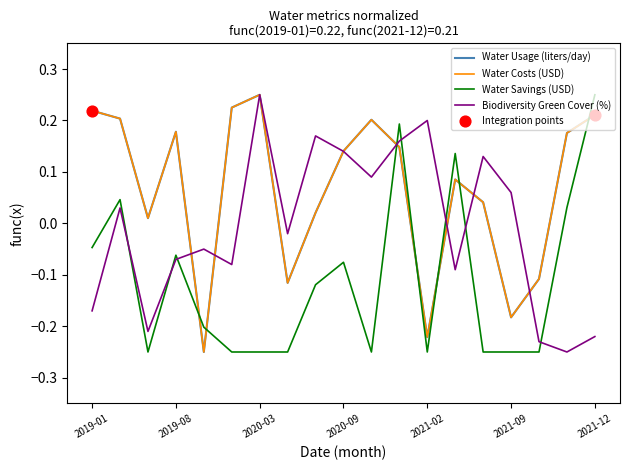

Which series ends up on top after the final intersection of Water Usage (liters/day) and Water Savings (USD)?

Water Savings (USD)